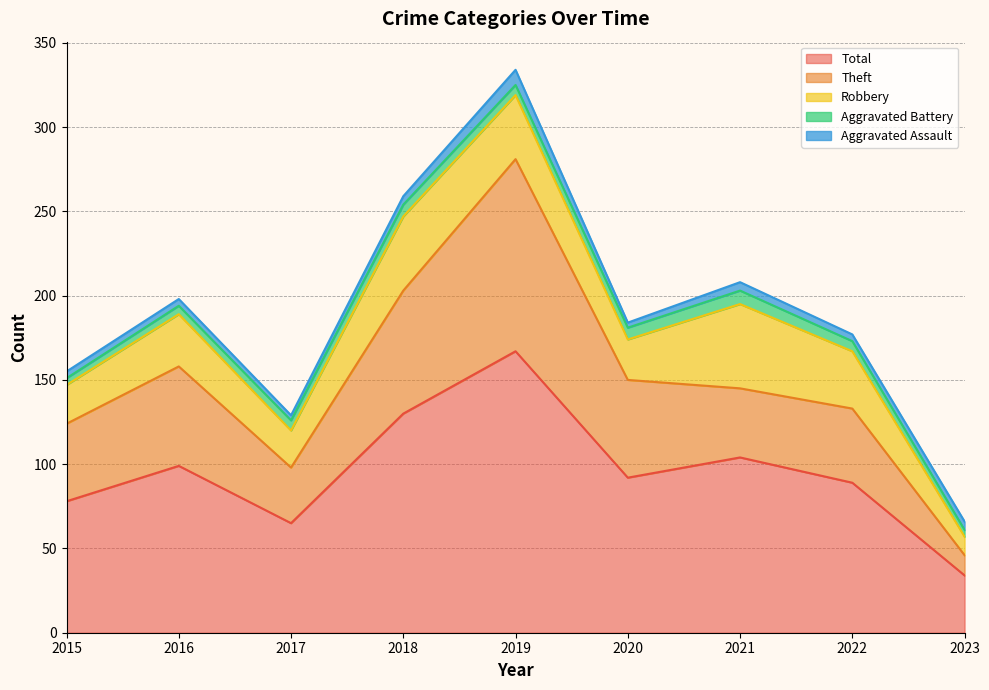

List the labels in order of Aggravated Assault value, largest first.

2019, 2018, 2021, 2023, 2015, 2016, 2022, 2017, 2020